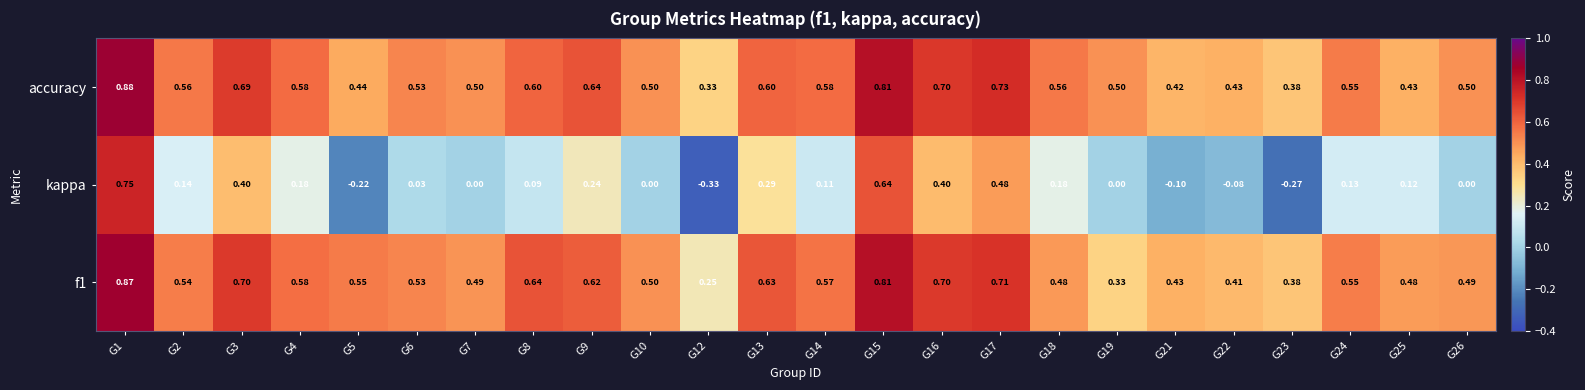

Which series changed the most between G10 and G18?

kappa